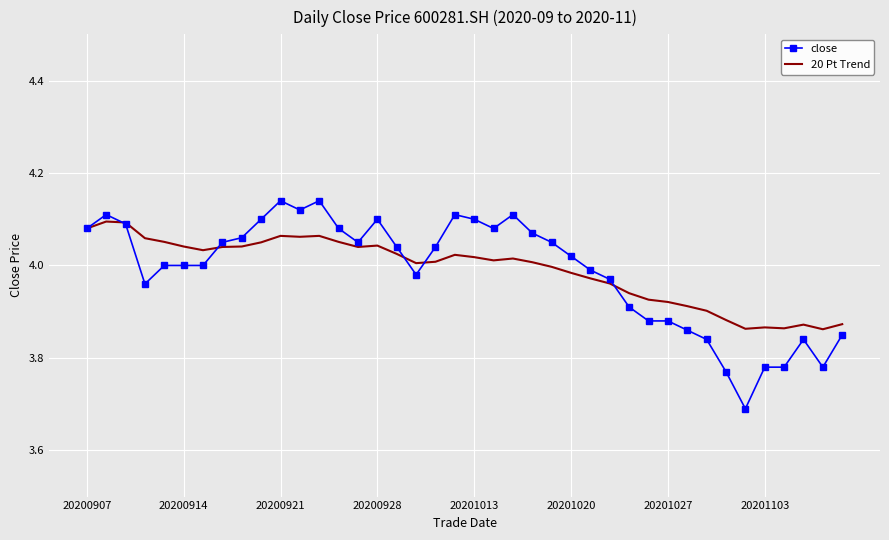

List the series in order of their peak value, lowest first.

20 Pt Trend, close